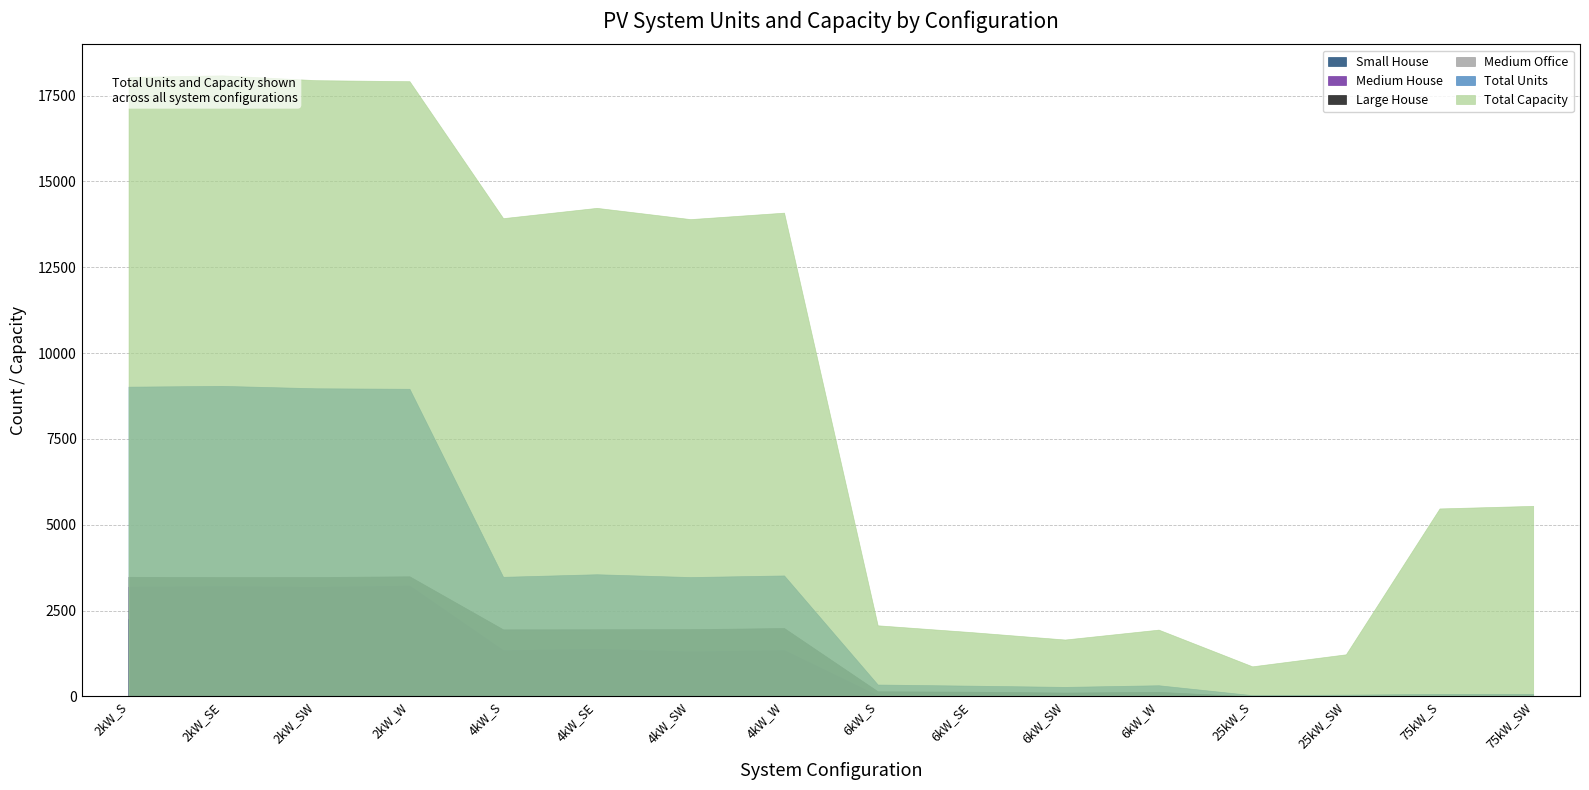

List the labels in order of Medium House value, smallest first.

25kW_S, 25kW_SW, 75kW_S, 75kW_SW, 6kW_SE, 6kW_S, 6kW_SW, 6kW_W, 4kW_SW, 4kW_S, 4kW_W, 4kW_SE, 2kW_SW, 2kW_S, 2kW_SE, 2kW_W